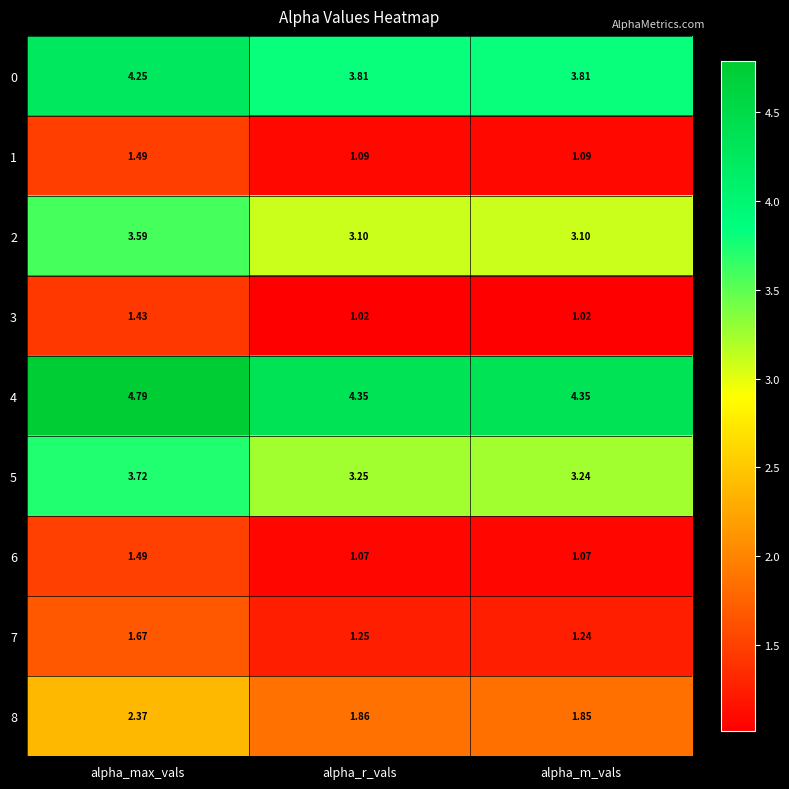

Where is 5 nearest to the value 3?

alpha_m_vals